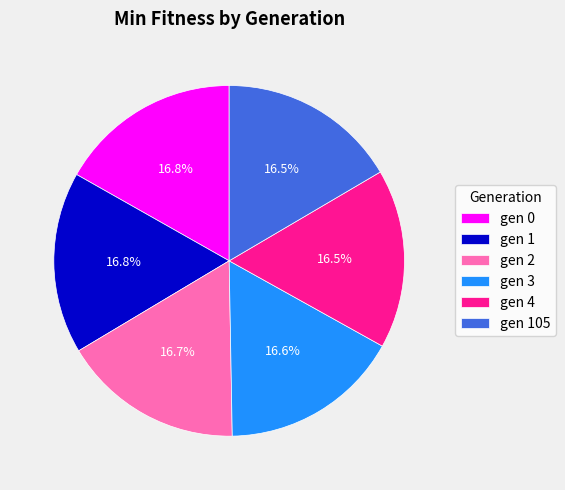

What is the total percentage of gen 2 and gen 4?

33.2%